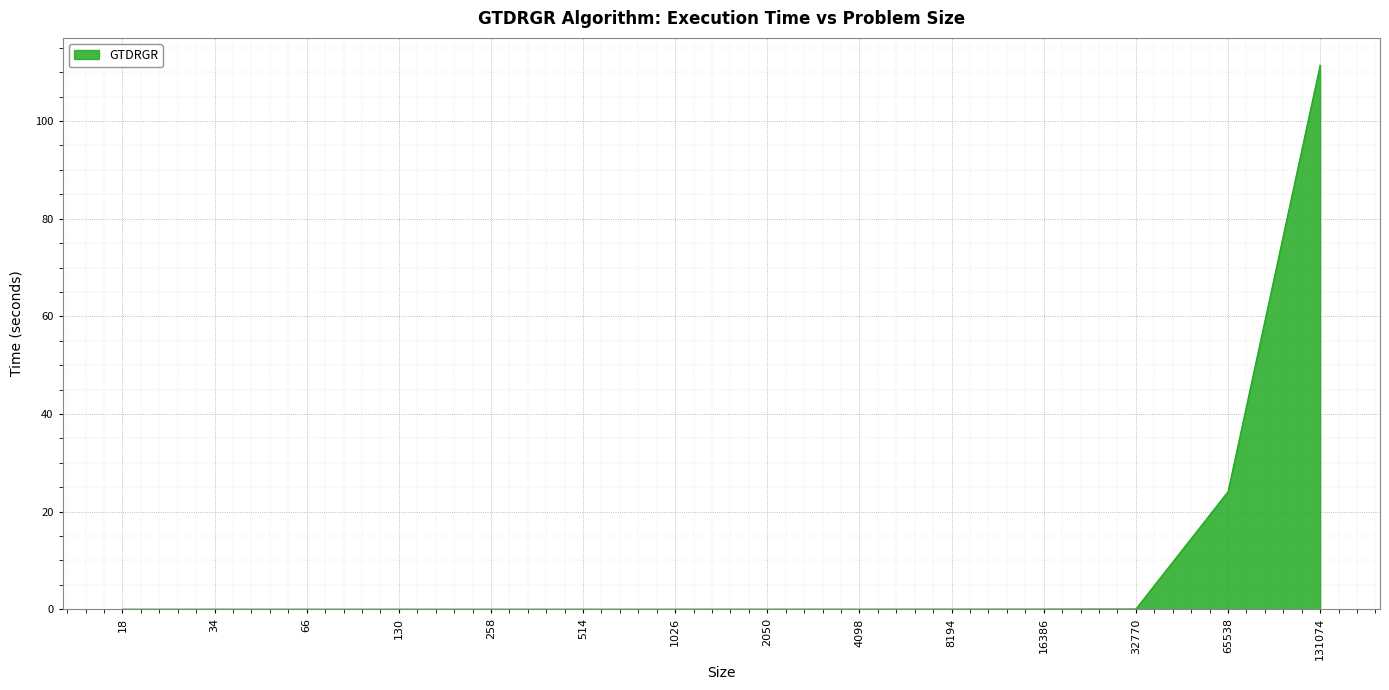

What is the maximum value shown in the chart?

111.5